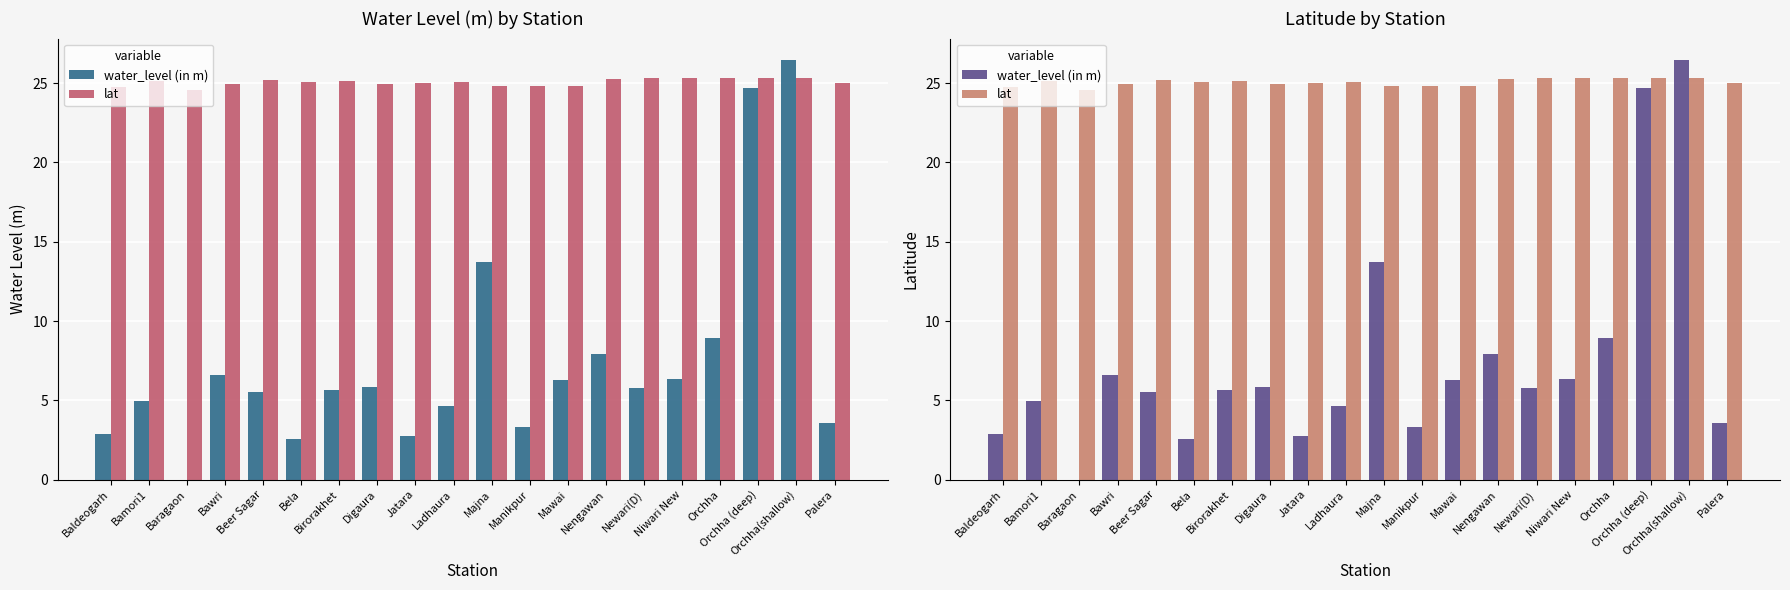

True or false: water_level (in m) has a value of 6.2 at Palera.

False